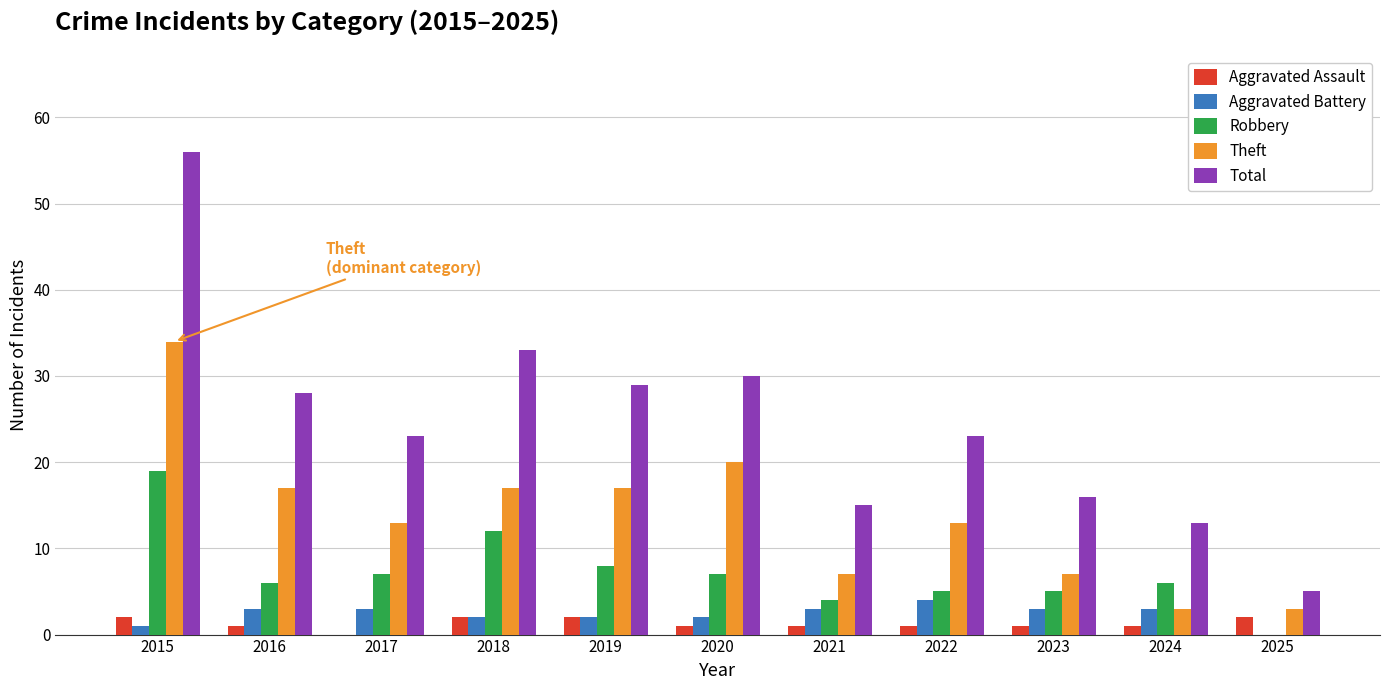

What are all the series names shown in the legend?

Aggravated Assault, Aggravated Battery, Robbery, Theft, Total